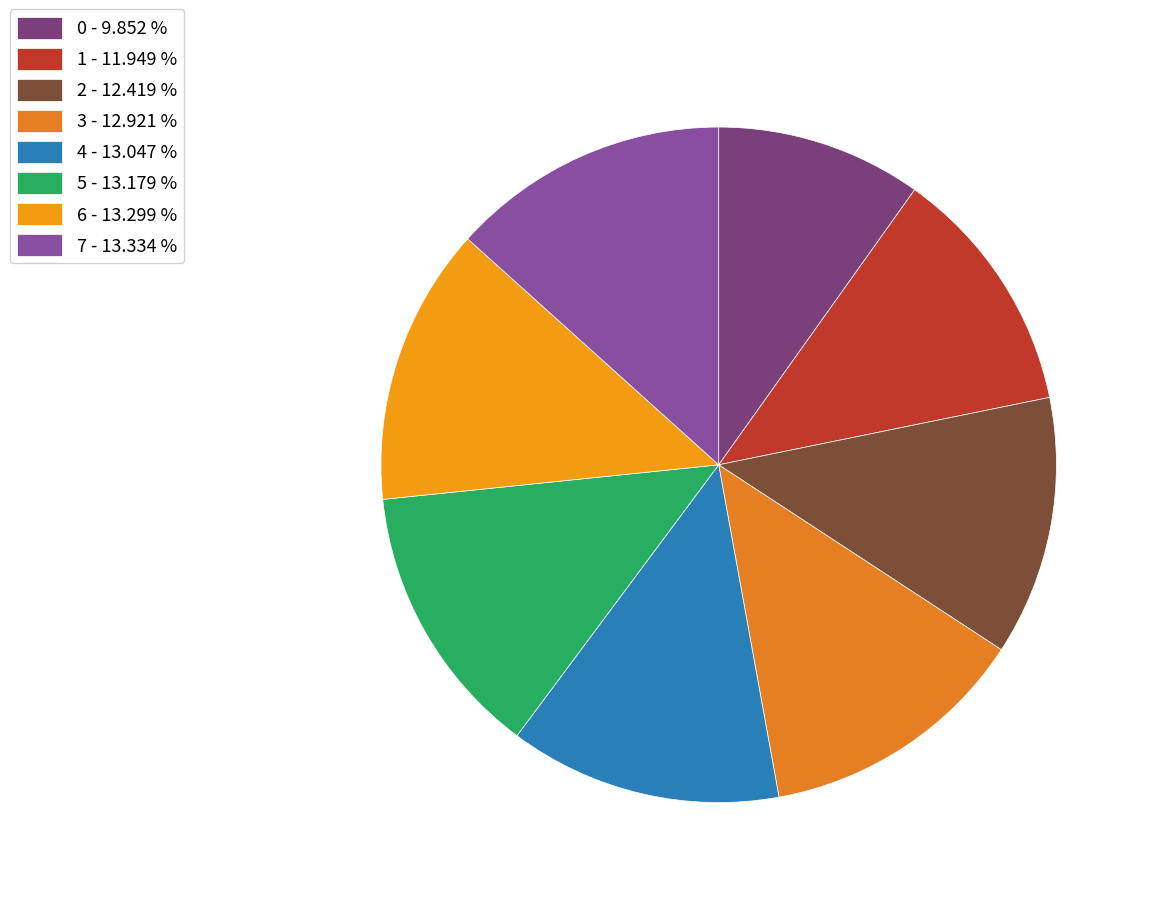

Count the number of slices in the pie.

8